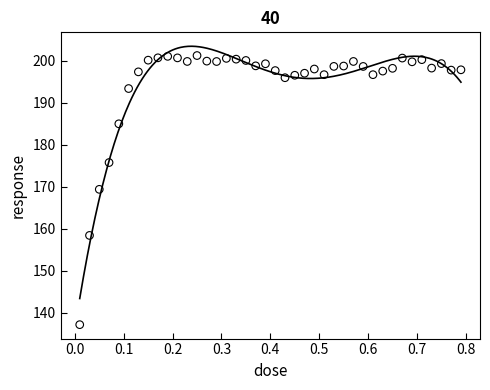

What is the range of X values (max minus min)?

0.8